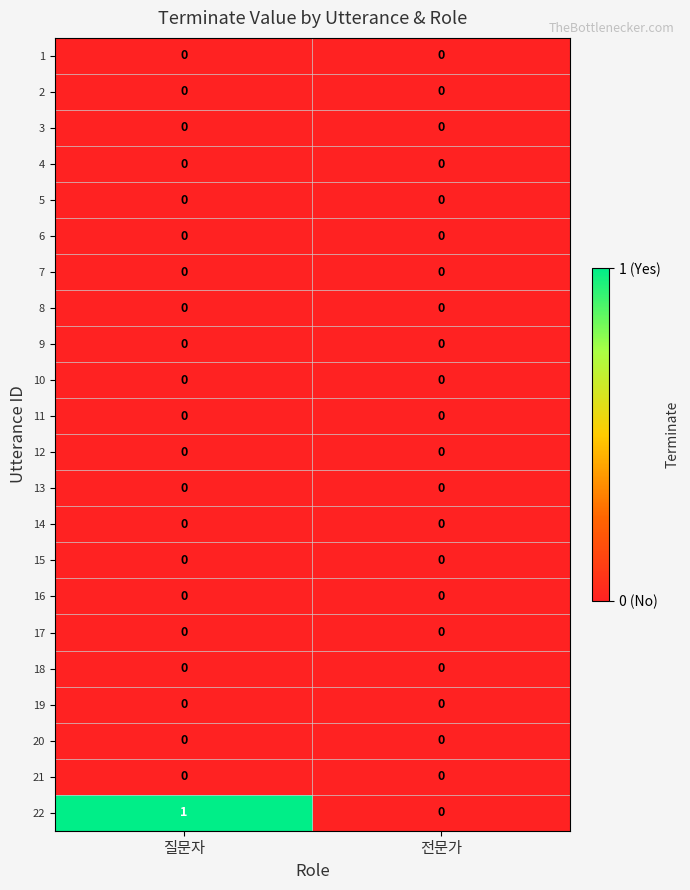

True or false: 9 has a value of 0 at 질문자.

True